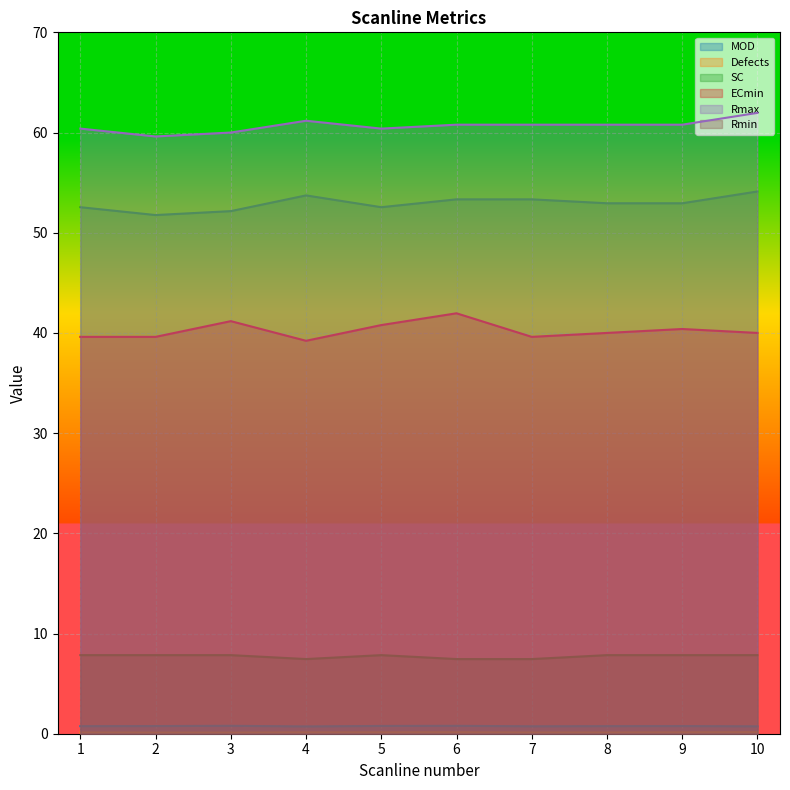

At which category does the chart reach its minimum across all series?

3